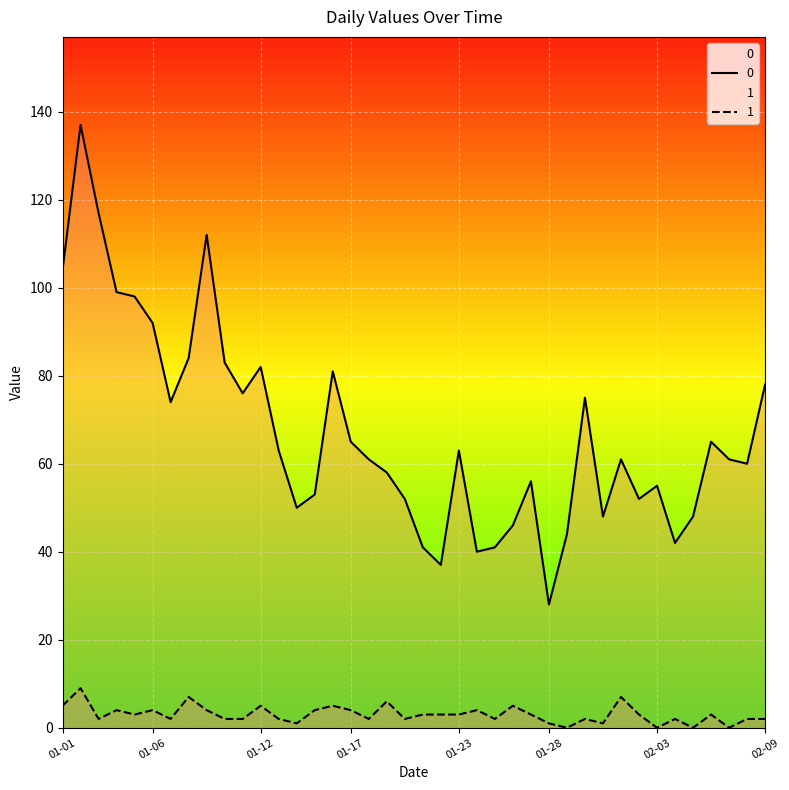

What is the maximum value shown in the chart?

137